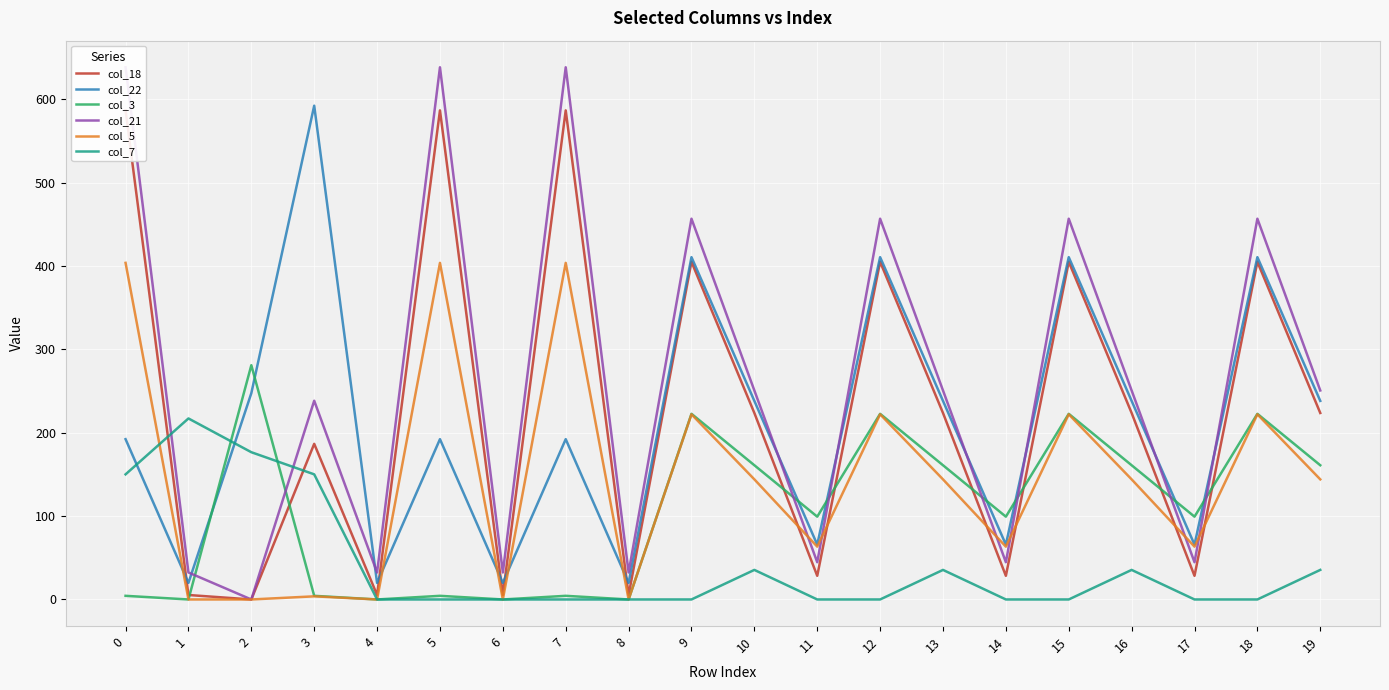

The value of col_21 at 6 is 32.4. True or false?

True